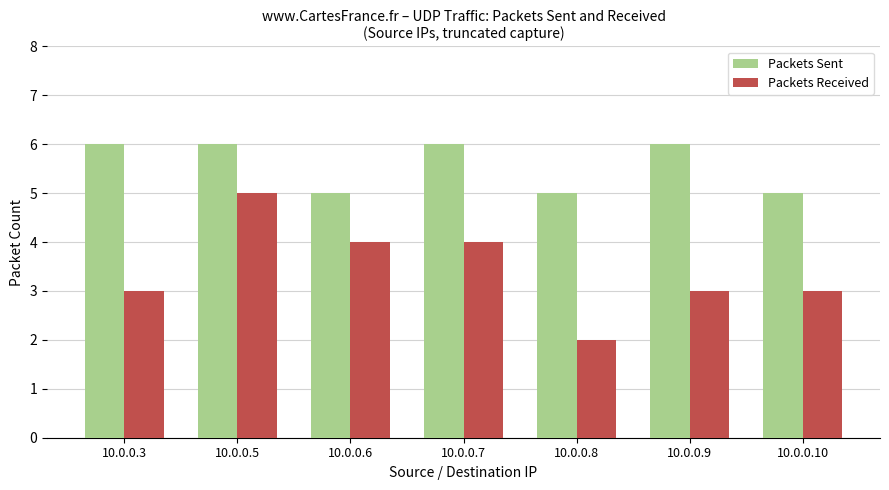

What is the value of the Packets Received bar at the 3rd from the left?

4